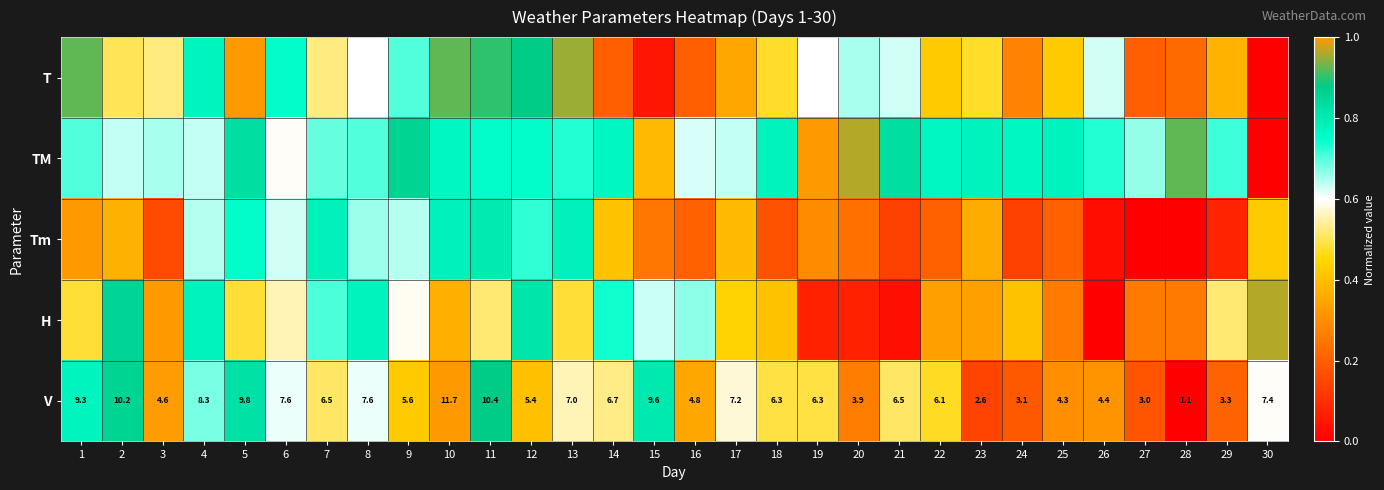

How many data points in V are less than 6?

12